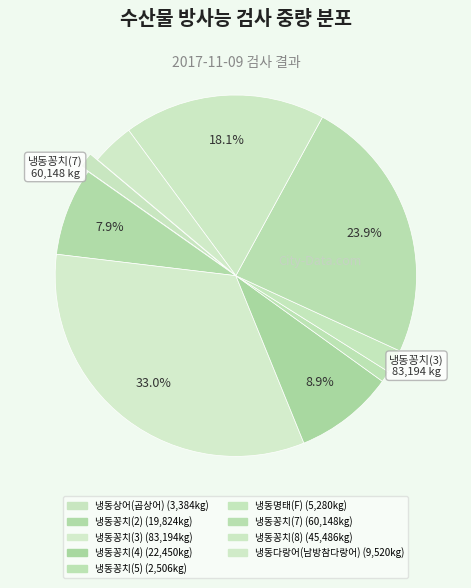

How many slices are in this pie chart?

9